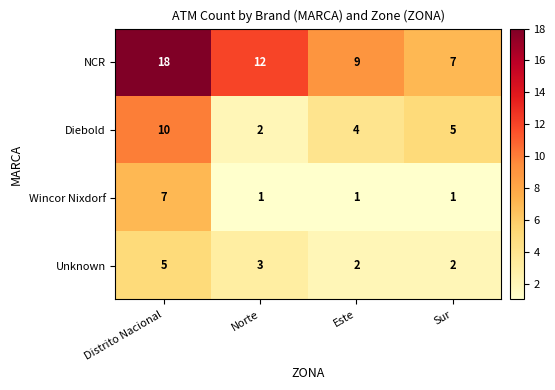

Count the Diebold values in the range 4 to 10.

3